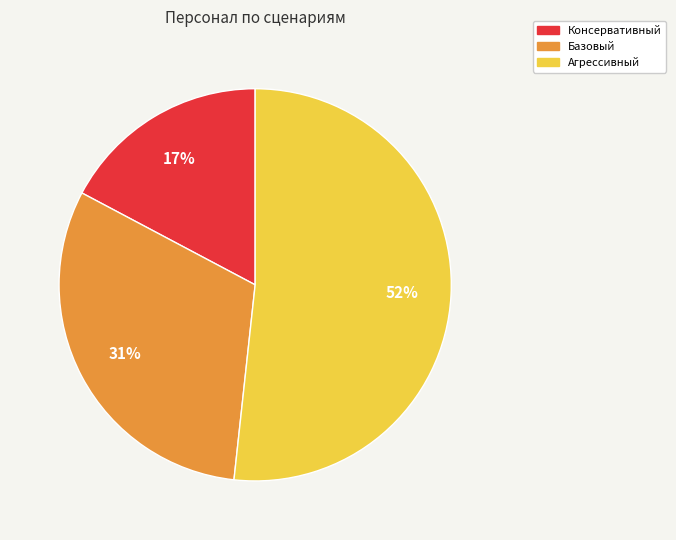

True or false: Агрессивный accounts for 46% of the total.

False